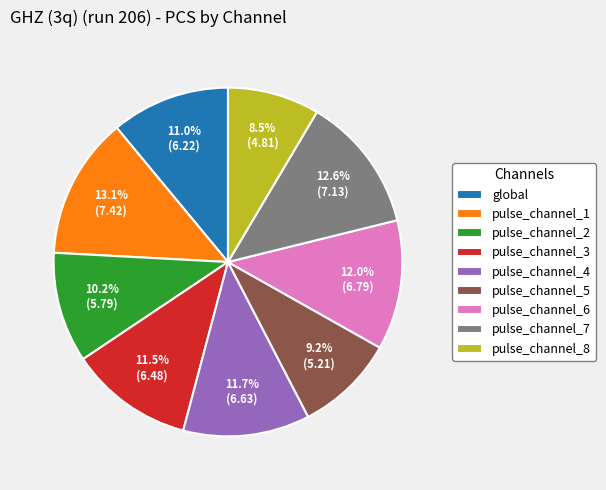

Count the number of slices in the pie.

9